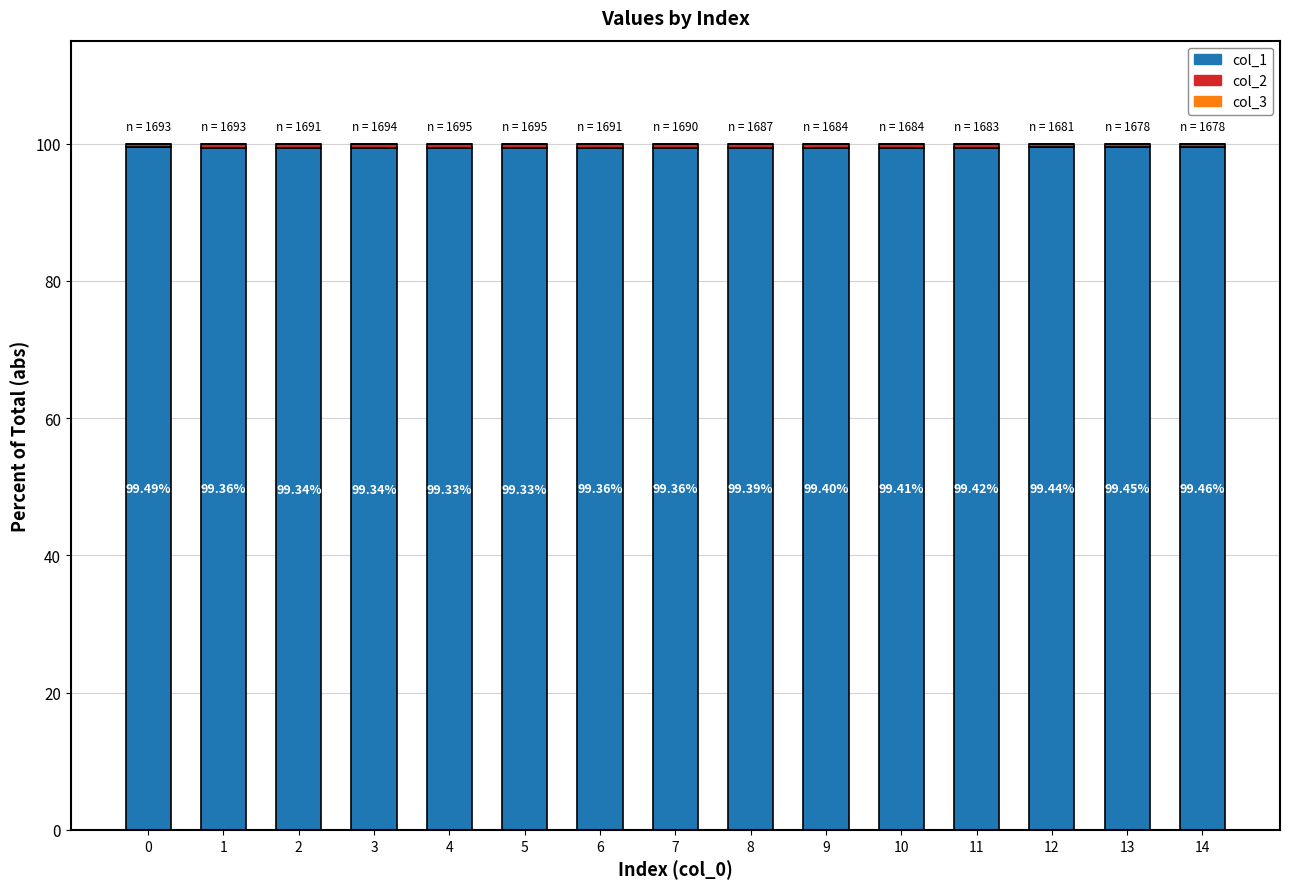

Count the number of data series in this chart.

3